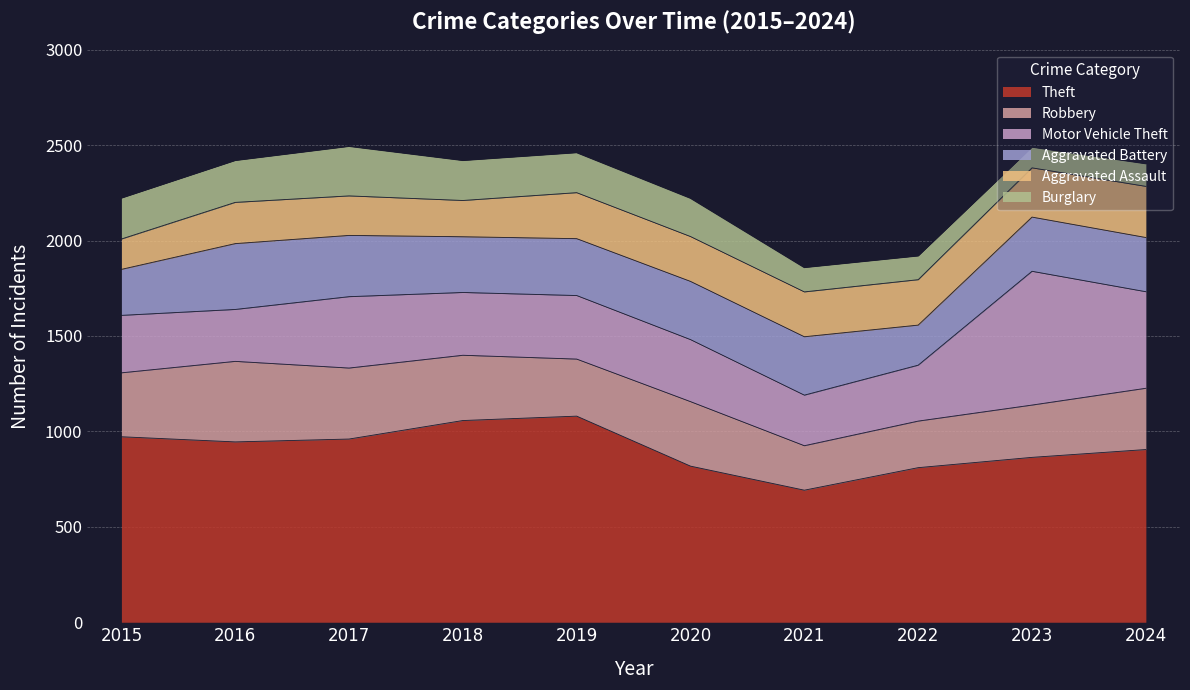

Does the chart display data point markers on the line(s)?

No